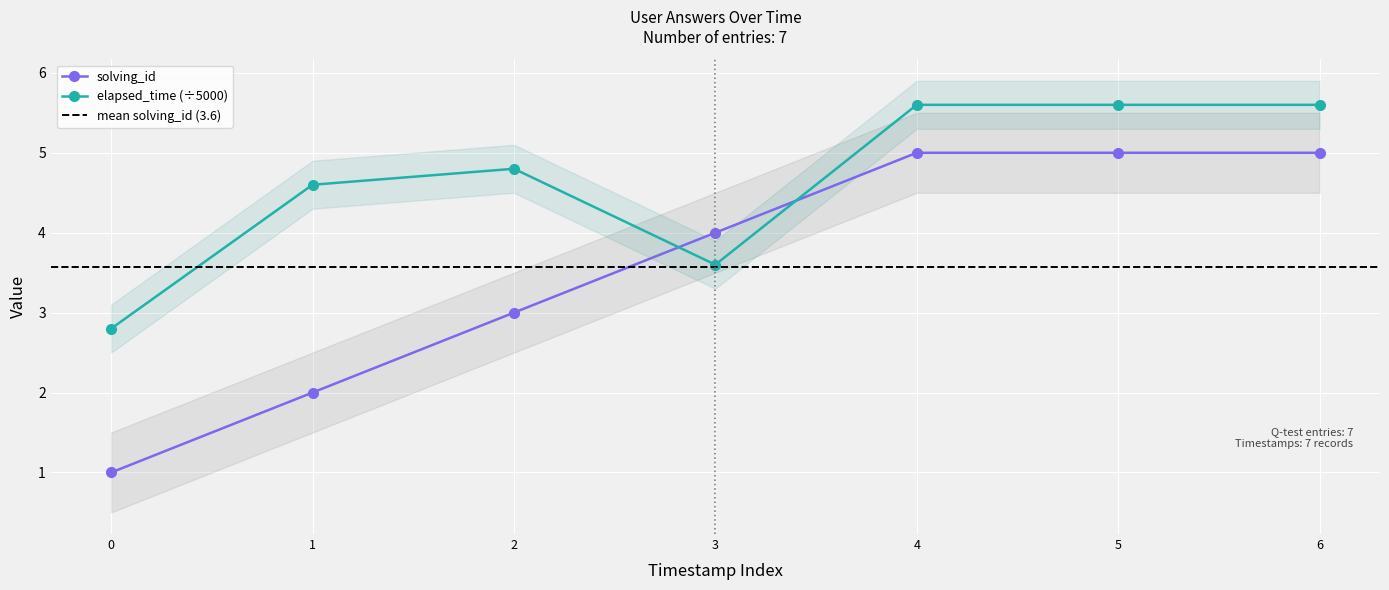

True or false: elapsed_time (÷5000) has a value of 1.2 at 3.

False